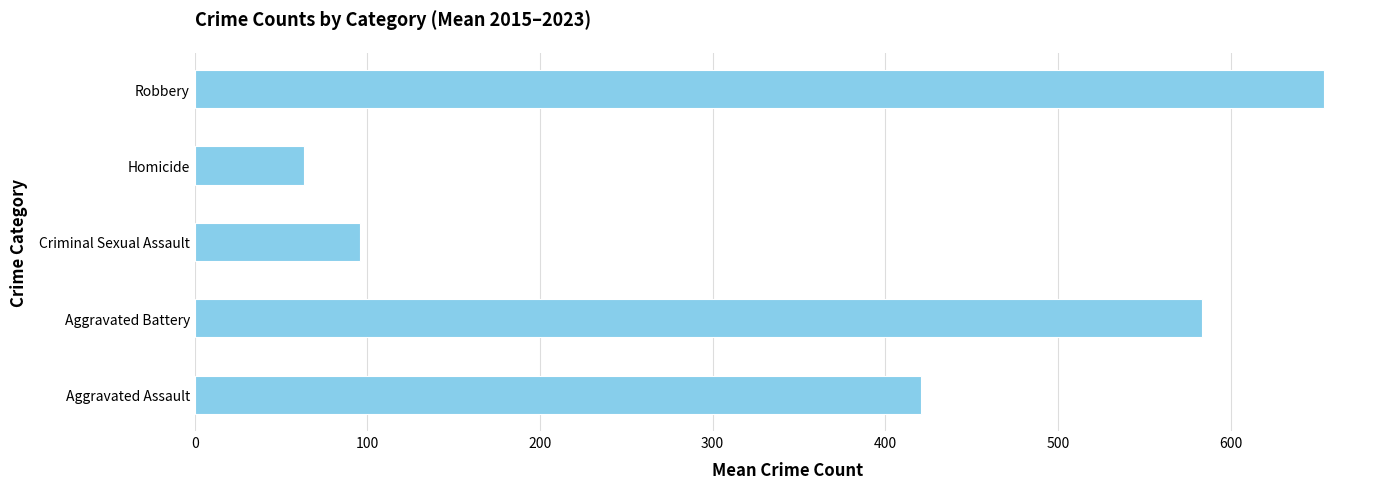

Between Aggravated Battery and Aggravated Assault, which is larger?

Aggravated Battery